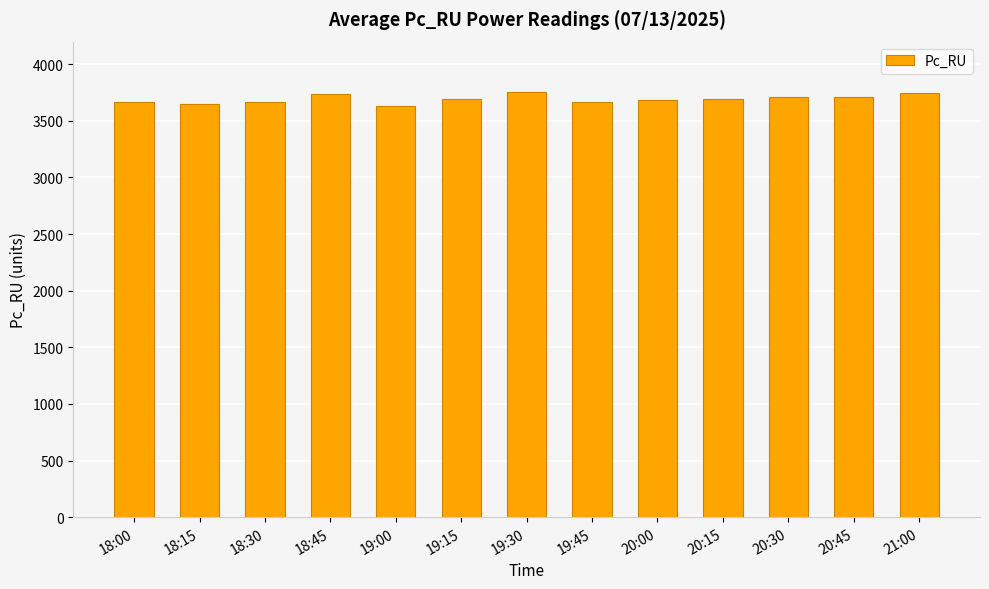

What is the difference between the values at 19:30 and 18:15?

111